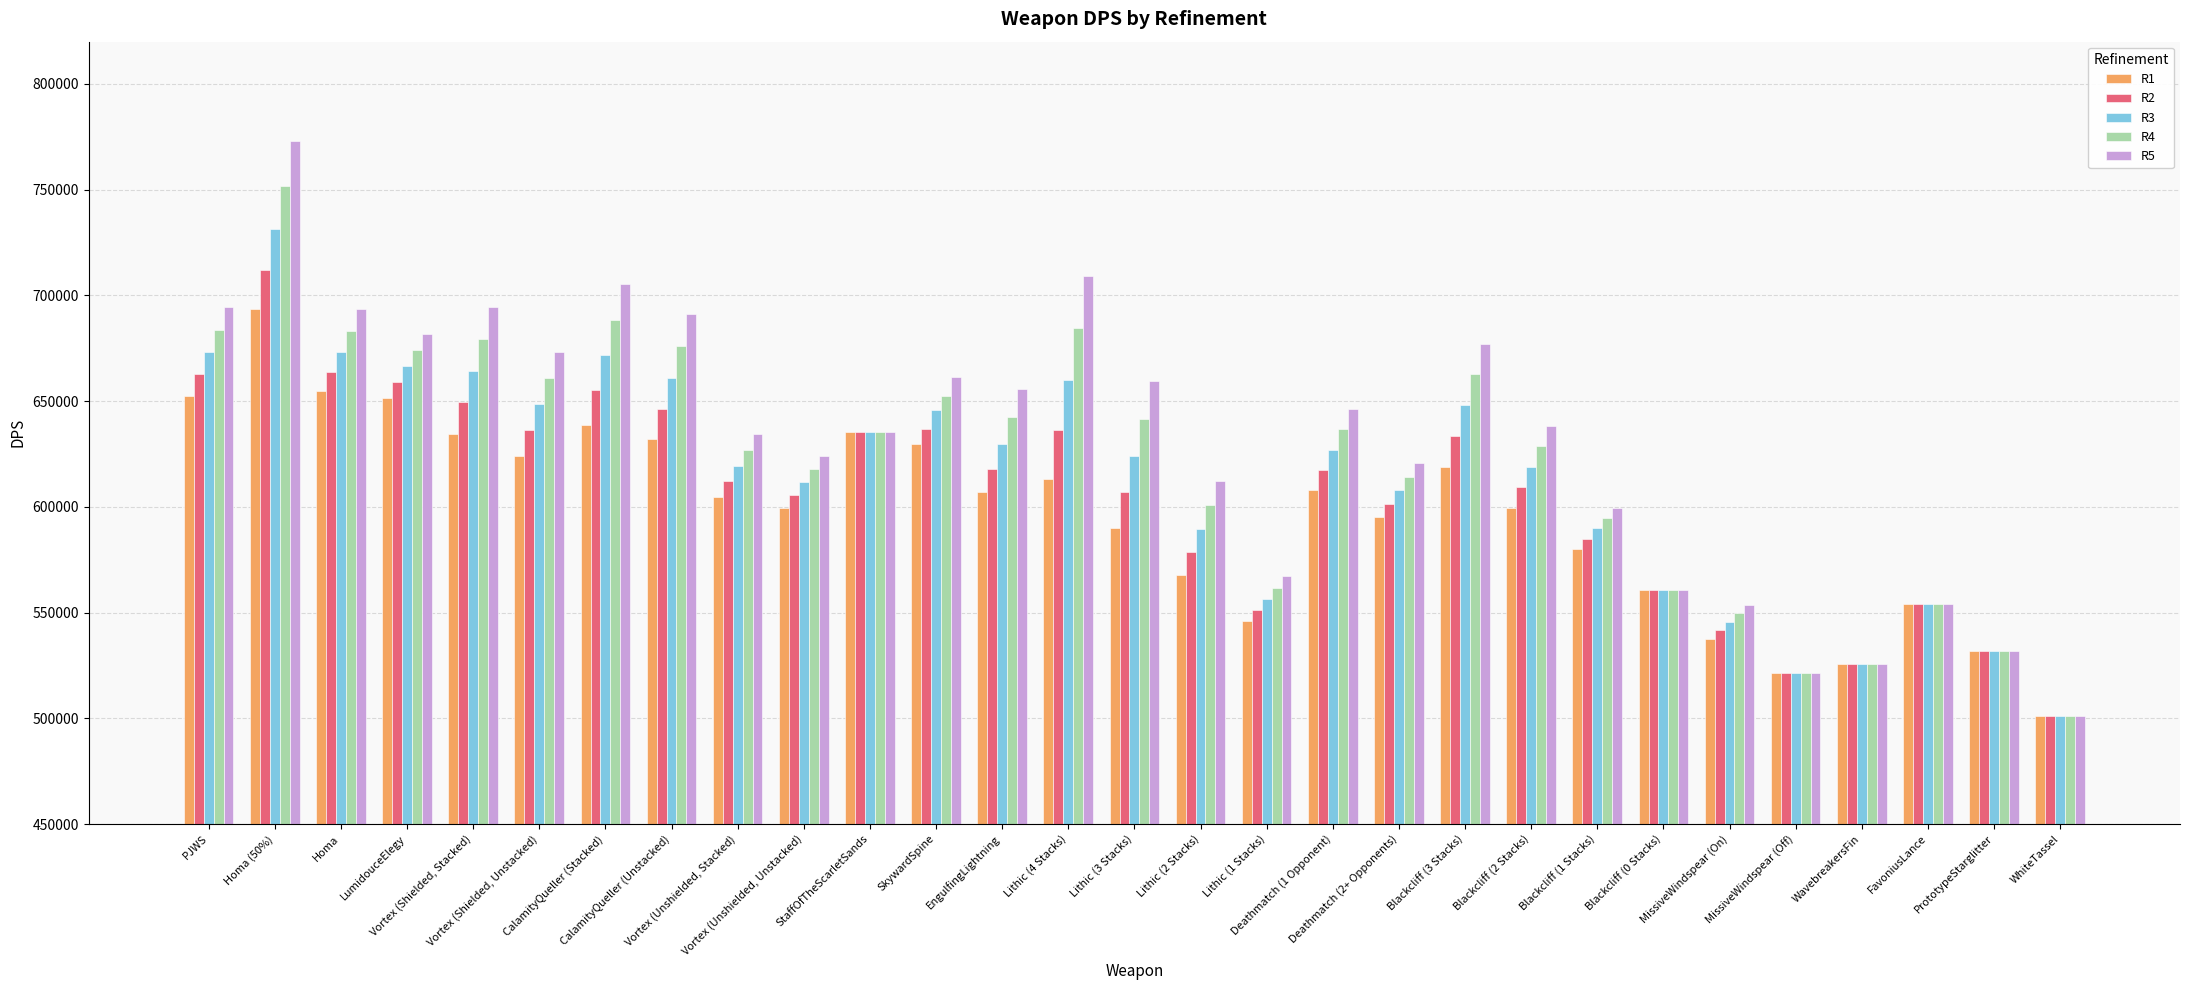

What is the minimum value for R4?

501075.2